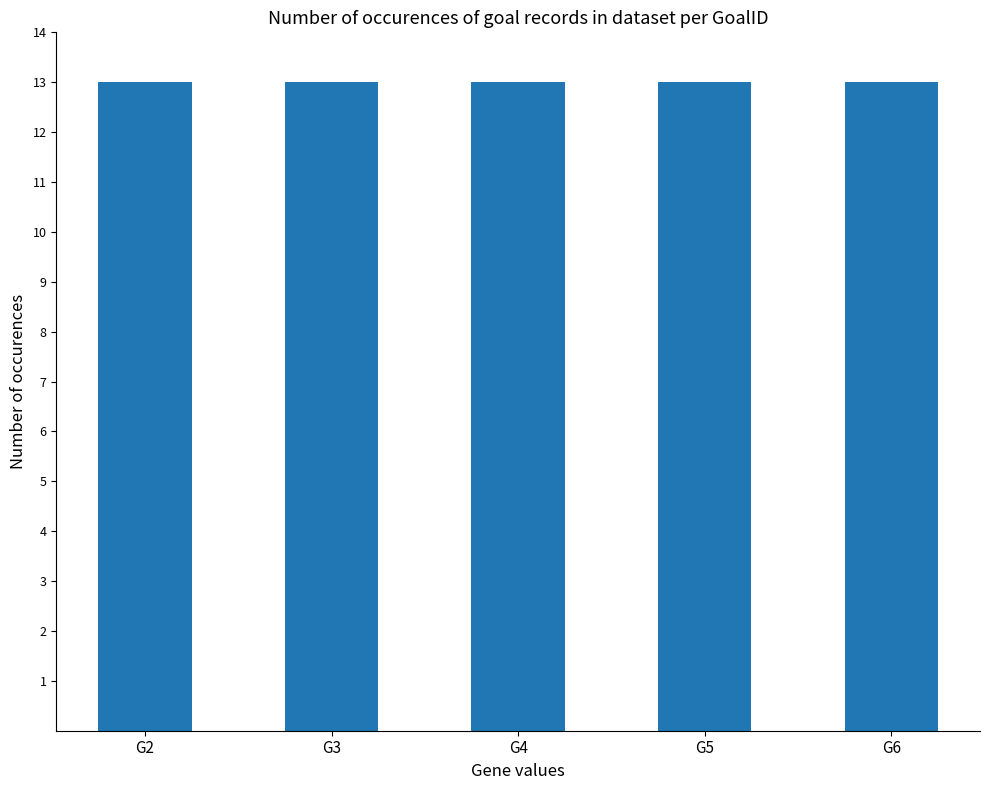

Which category has the highest value across all series?

G2